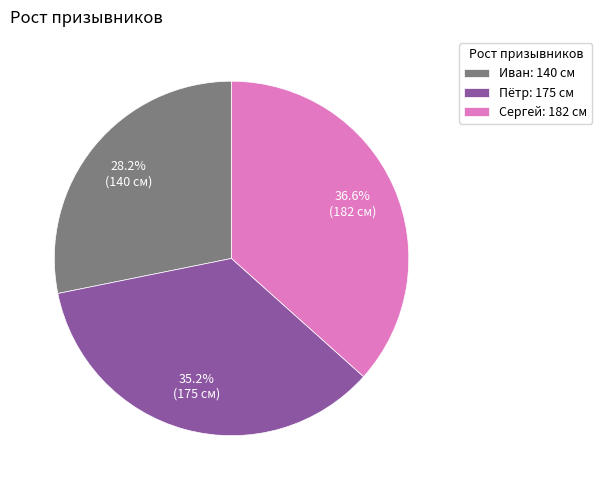

What percentage is the Сергей slice, to the nearest percent?

37%